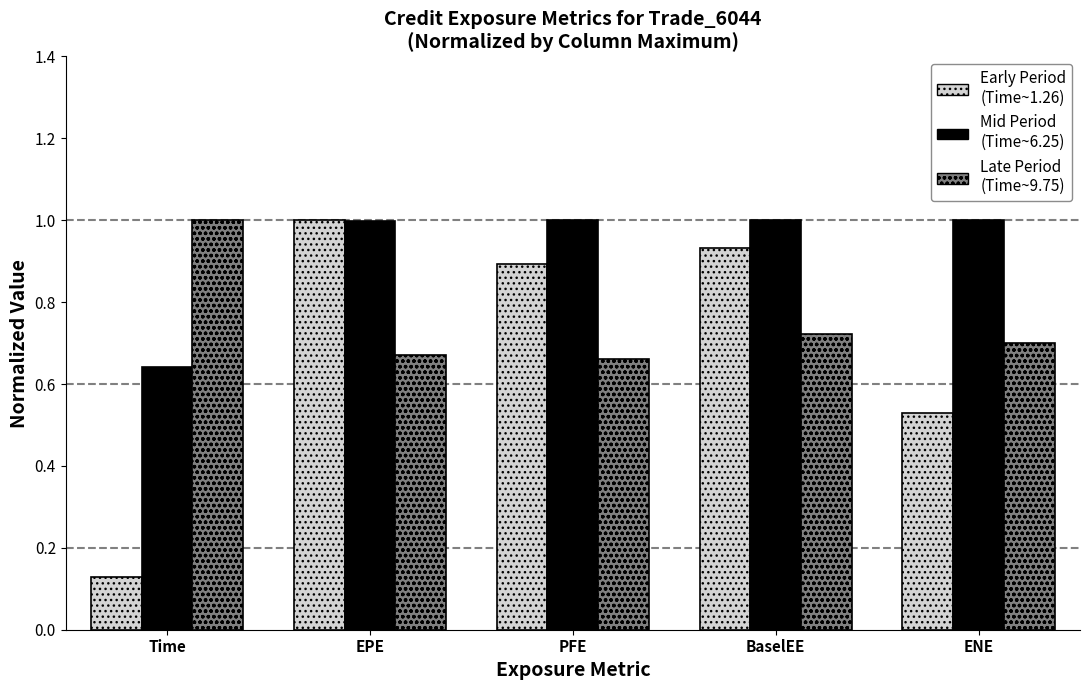

What is the total value across all series at PFE?

2.6